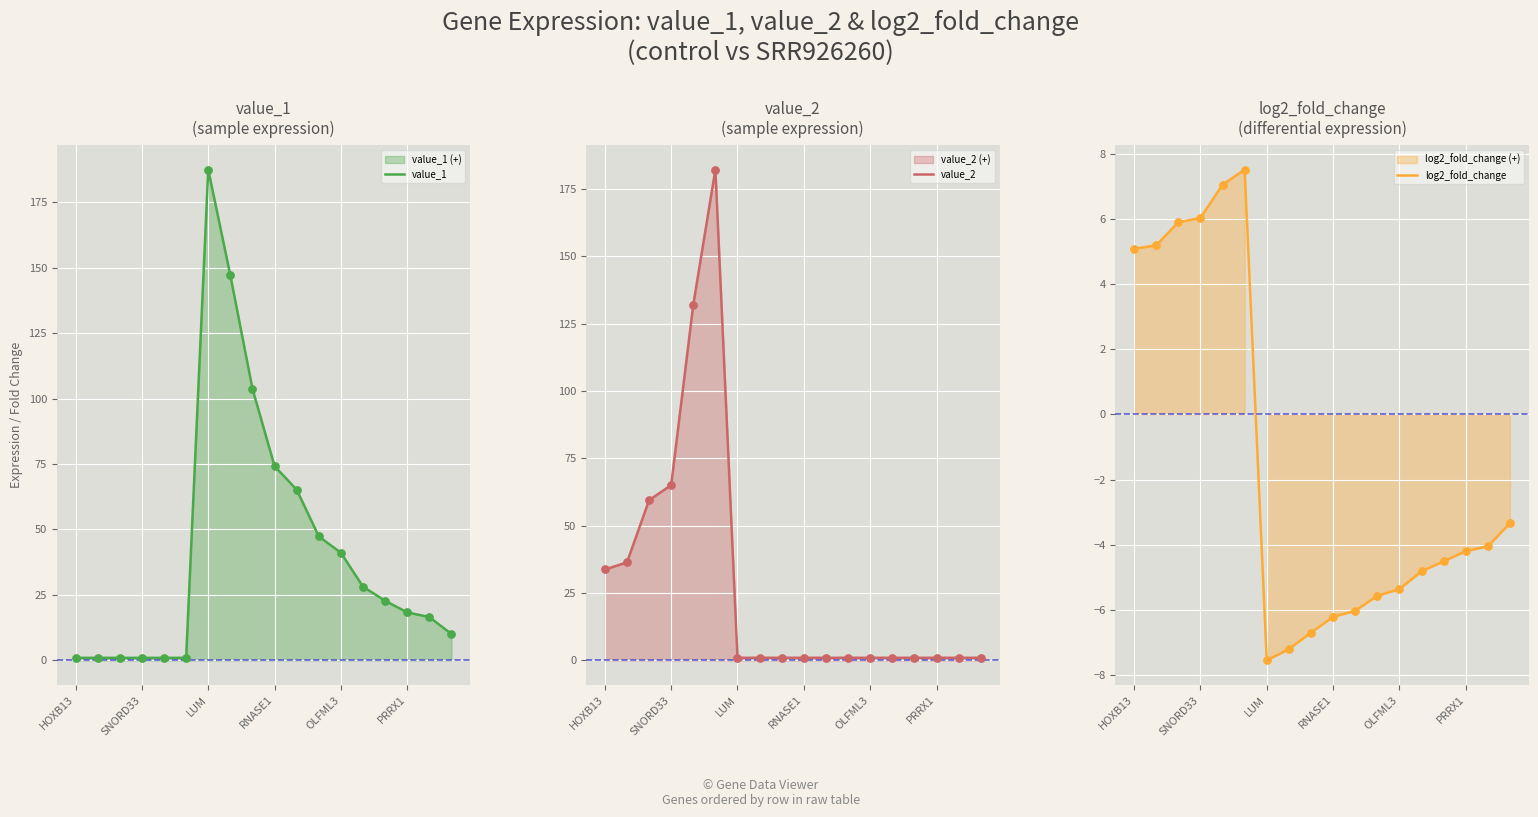

Which series has the largest Y range (max minus min)?

value_1